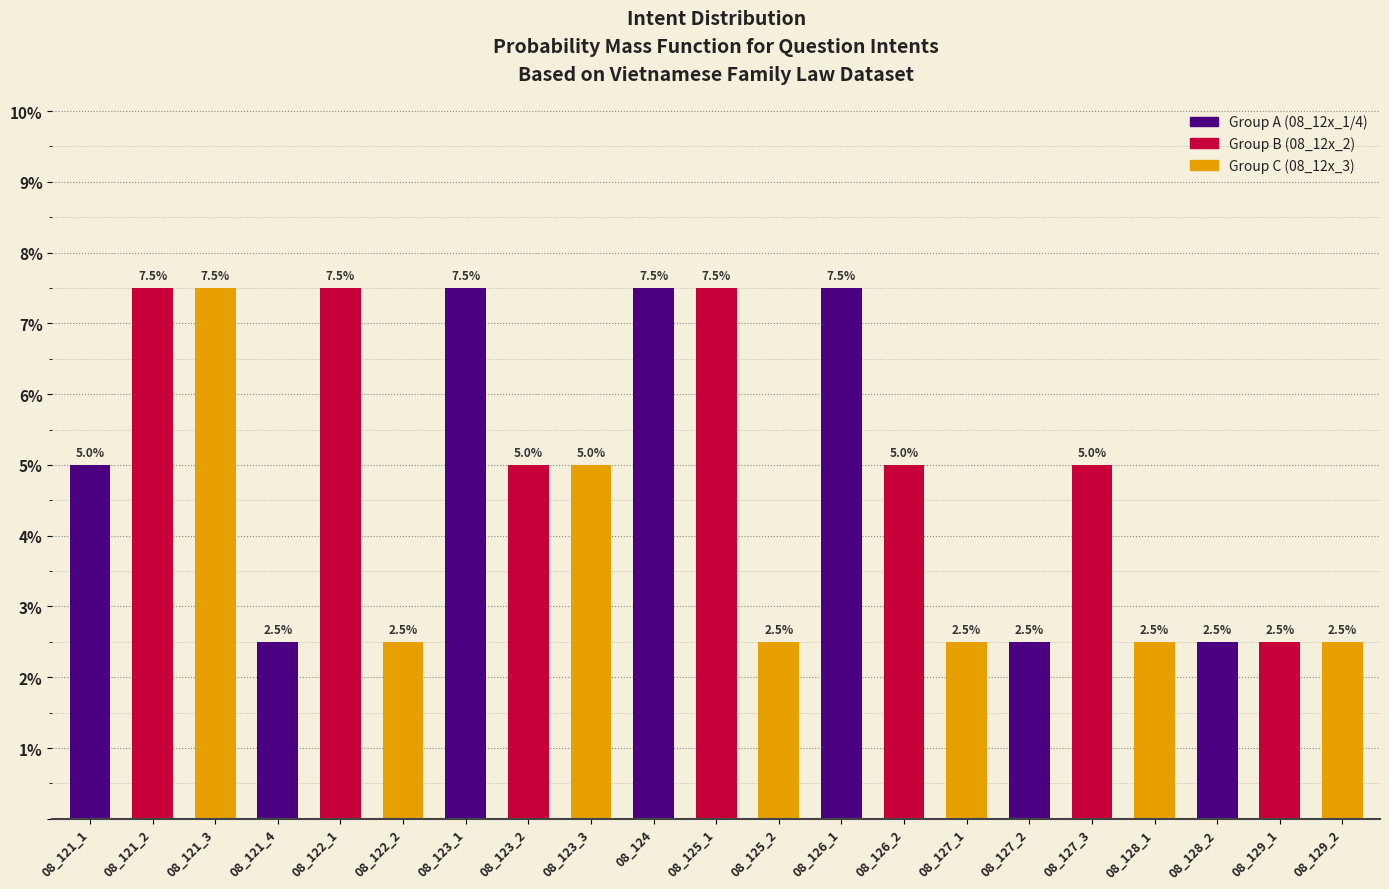

Reading left to right, what are all the values shown in this chart?

5.0	7.5	7.5	2.5	7.5	2.5	7.5	5.0	5.0	7.5	7.5	2.5	7.5	5.0	2.5	2.5	5.0	2.5	2.5	2.5	2.5